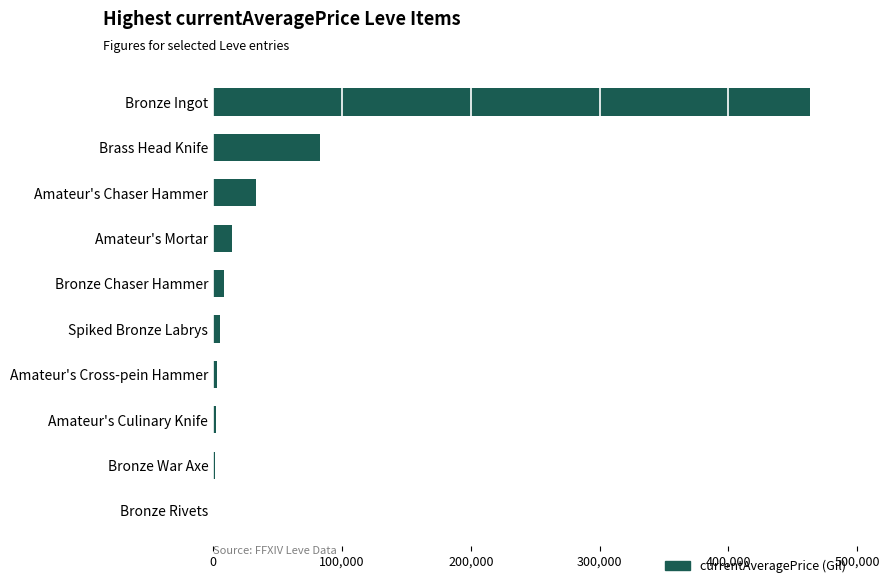

What is the greatest value displayed?

463657.2